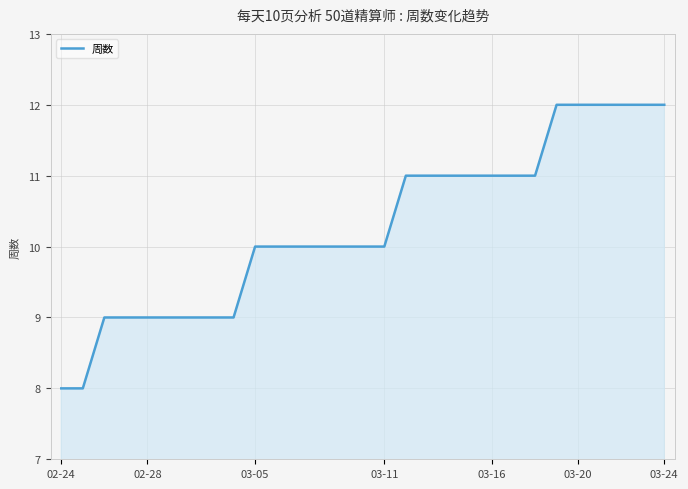

What is the maximum value shown in the chart?

12